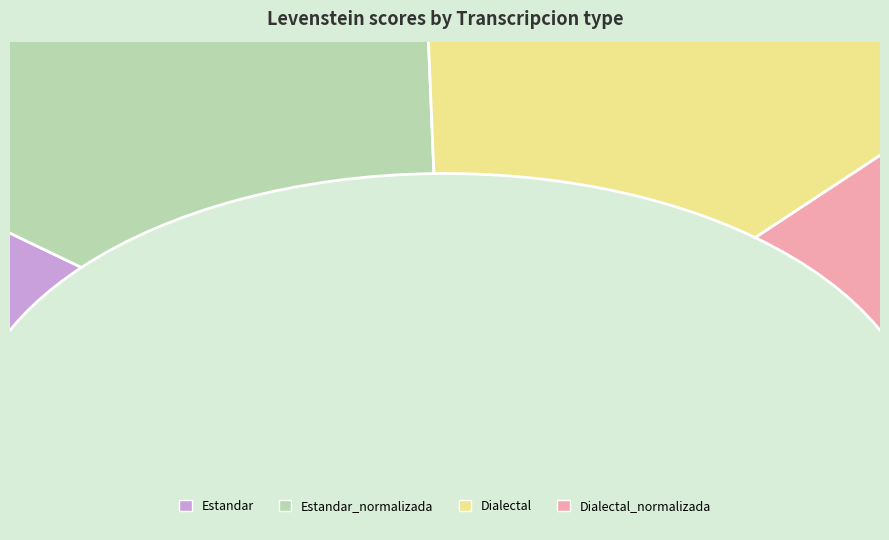

How much of the chart is everything except Estandar?

77.5%